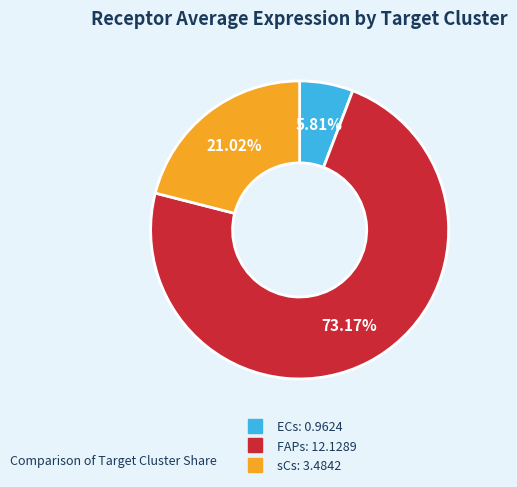

To the nearest percent, what is the average slice percentage?

33%